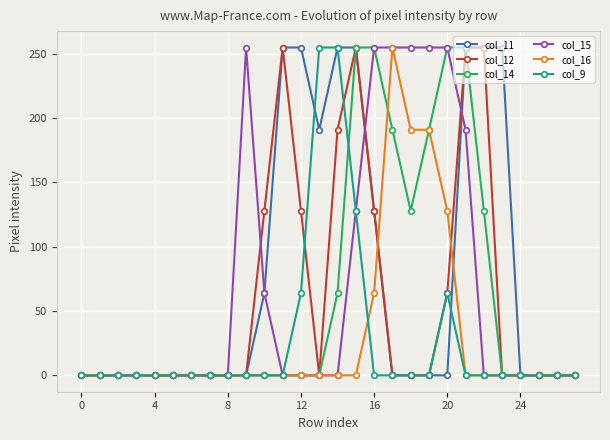

At how many categories does at least one series exceed 53?

15